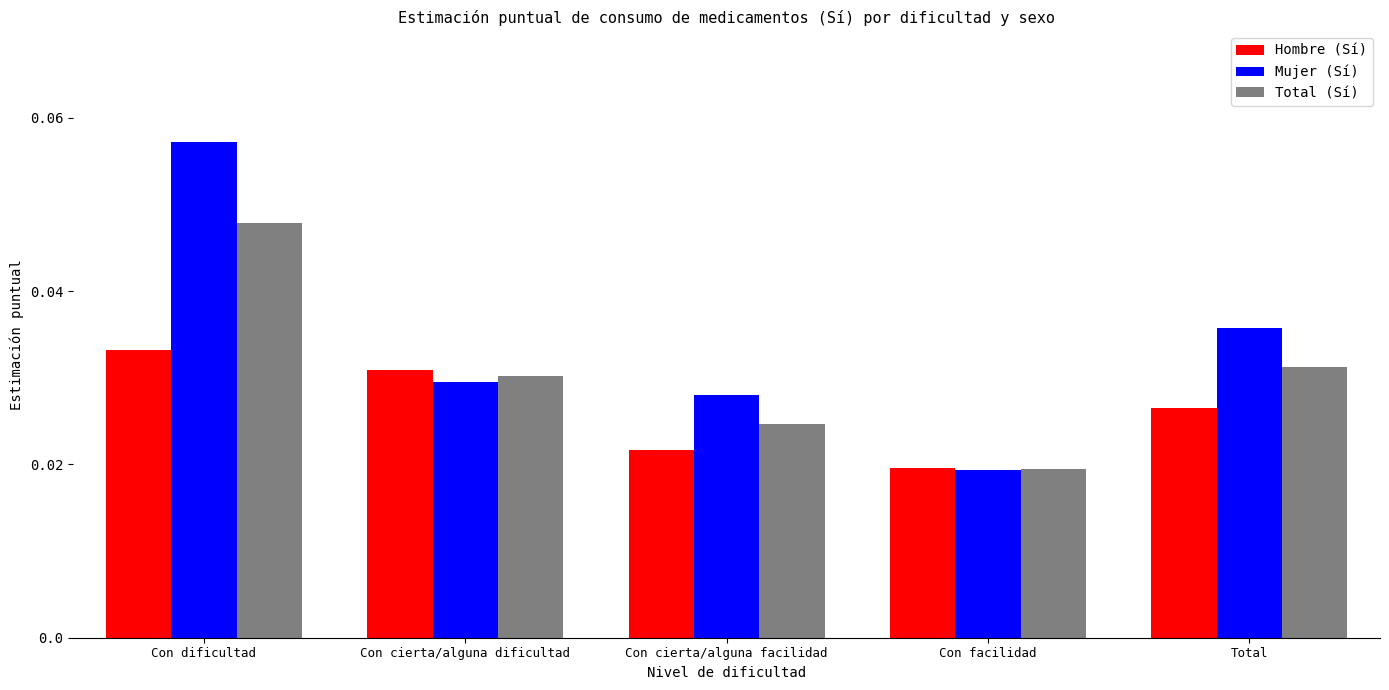

Which category has the lowest value in the Mujer (Sí) series?

Con facilidad